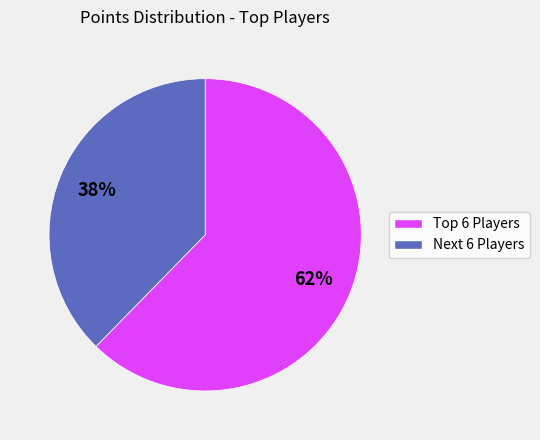

To the nearest percent, what is the average slice percentage?

50%